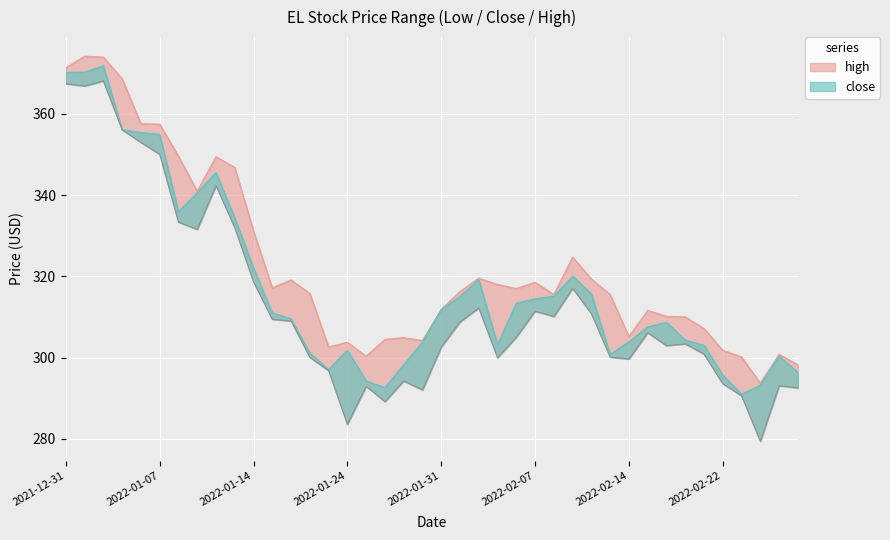

True or false: close has a value of 301.8 at 2022-01-24.

True